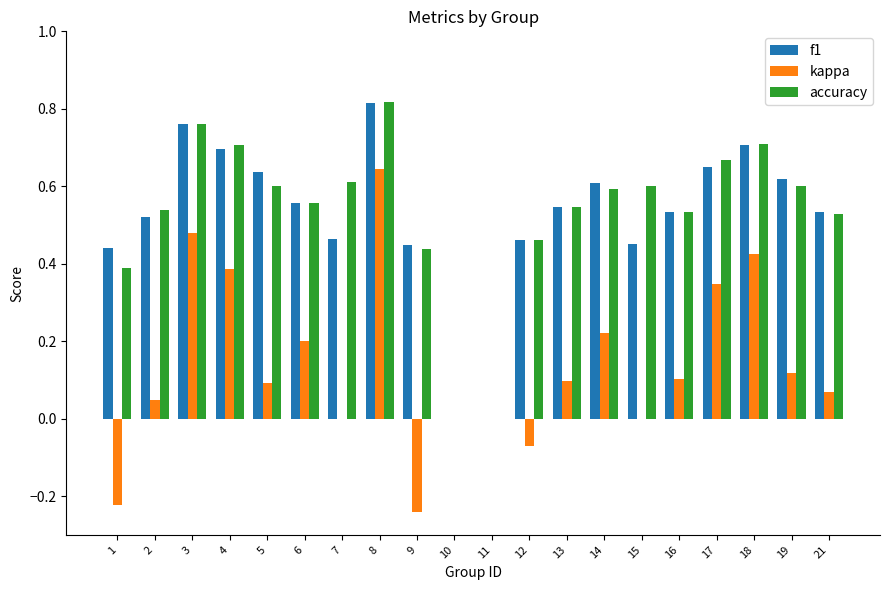

What are all the series names shown in the legend?

f1, kappa, accuracy